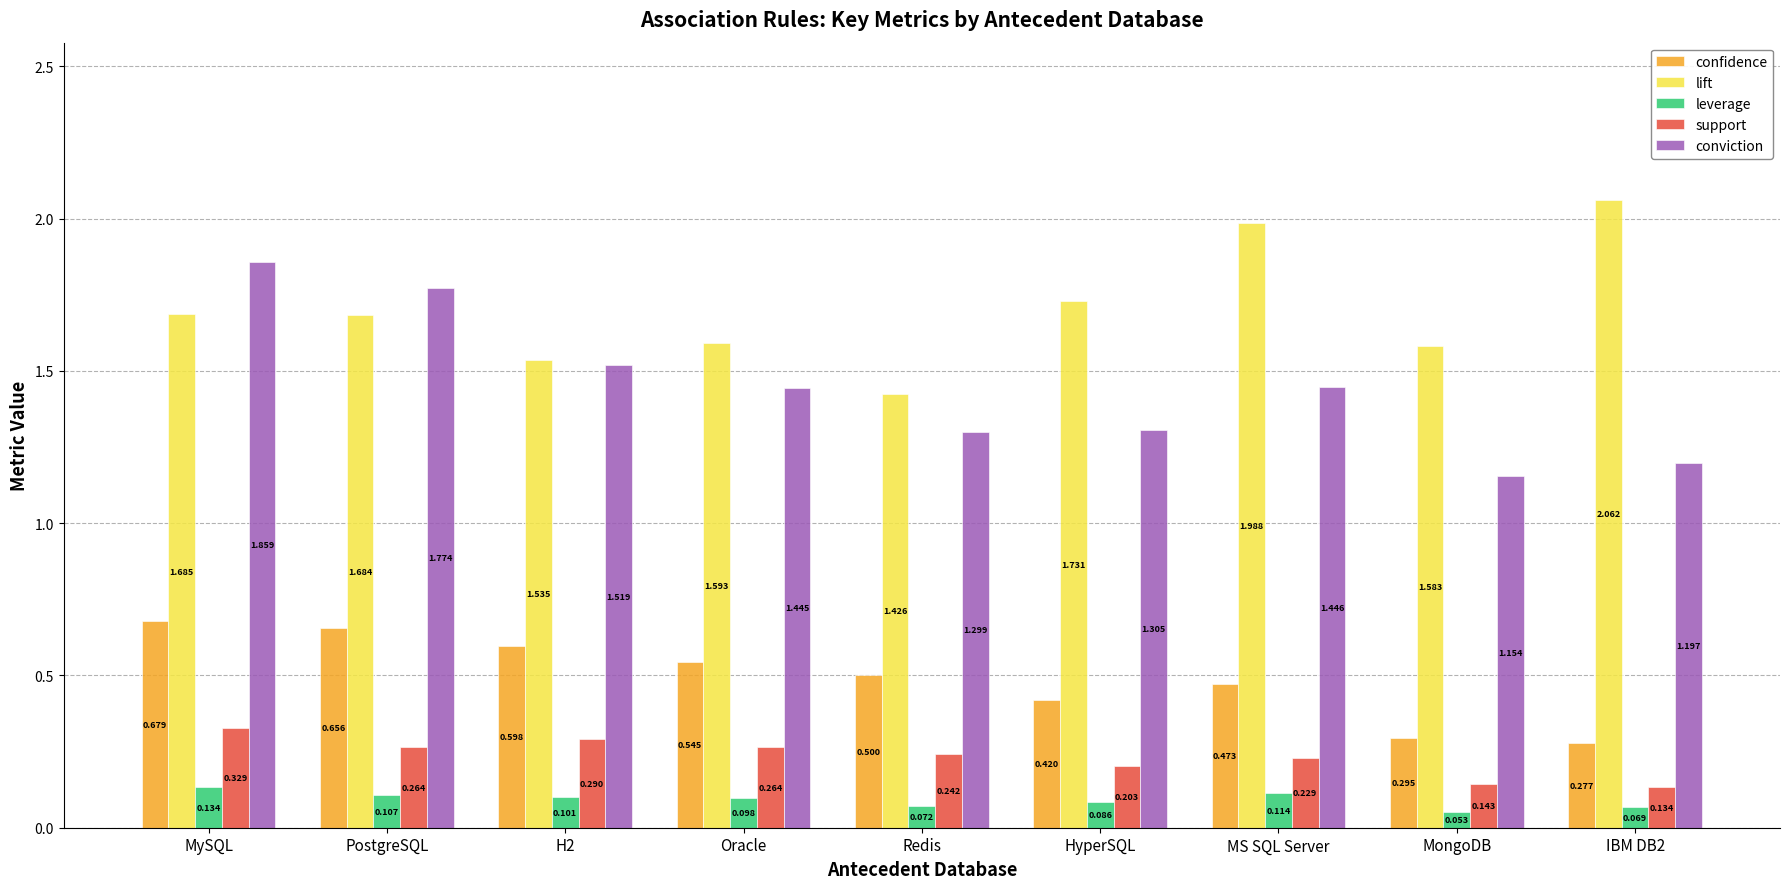

Which category has the lowest value across all series?

MongoDB